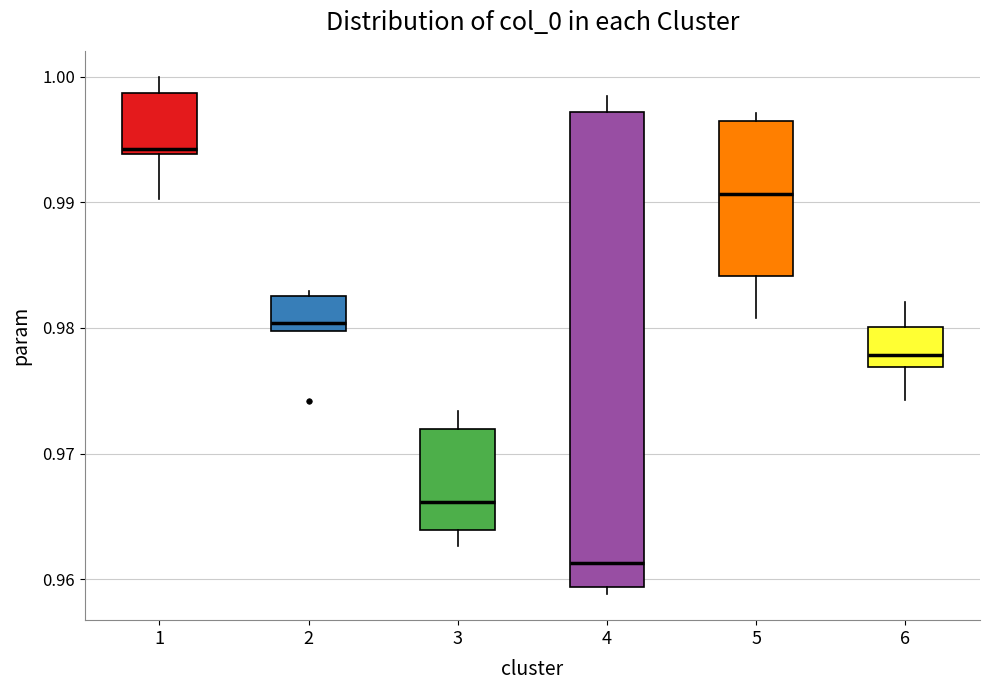

Which box has the lowest median line?

4